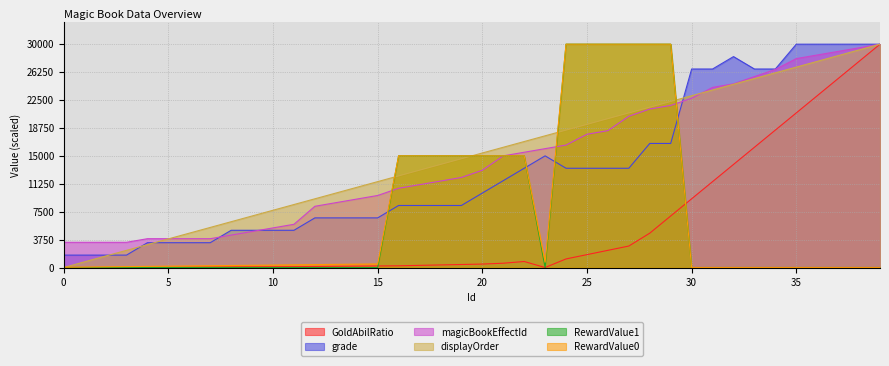

Count the number of data series in this chart.

6